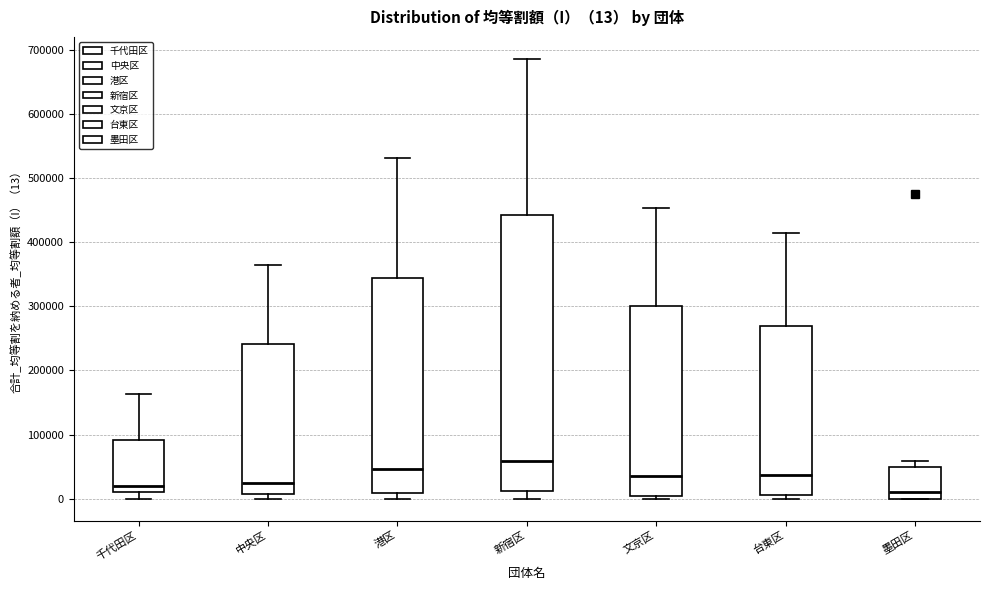

Which box is the tallest, from its lower edge to its upper edge?

新宿区